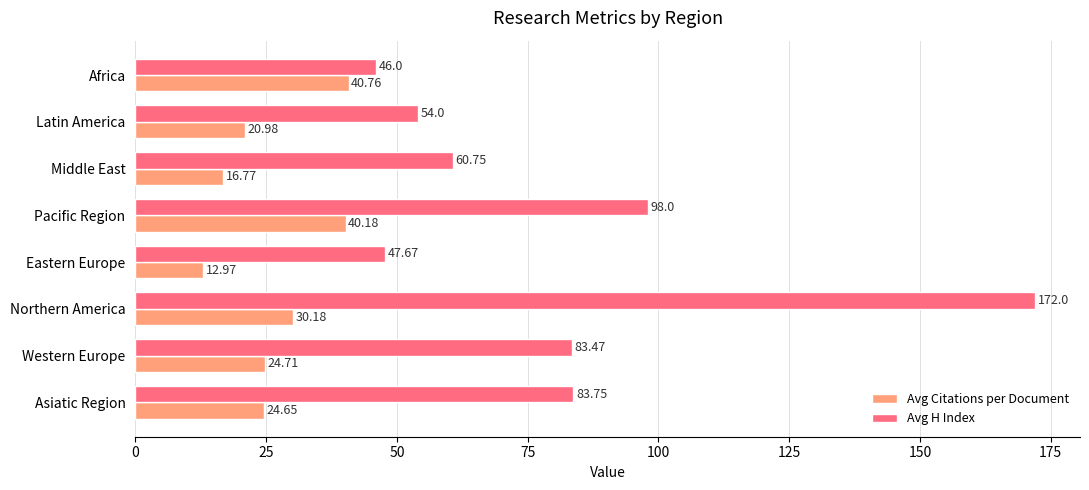

What is the difference between the Avg Citations per Document values at Eastern Europe and Pacific Region?

27.2